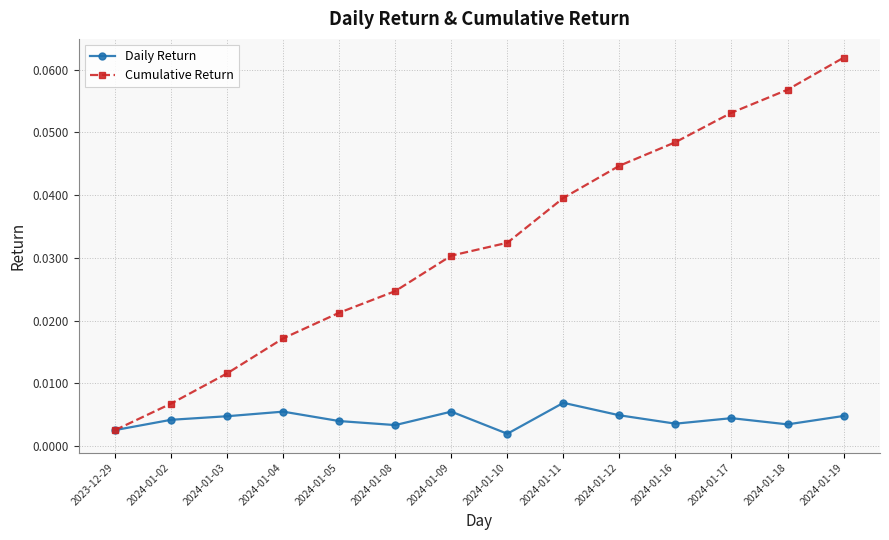

What is the label of the 2nd point from the right?

2024-01-18